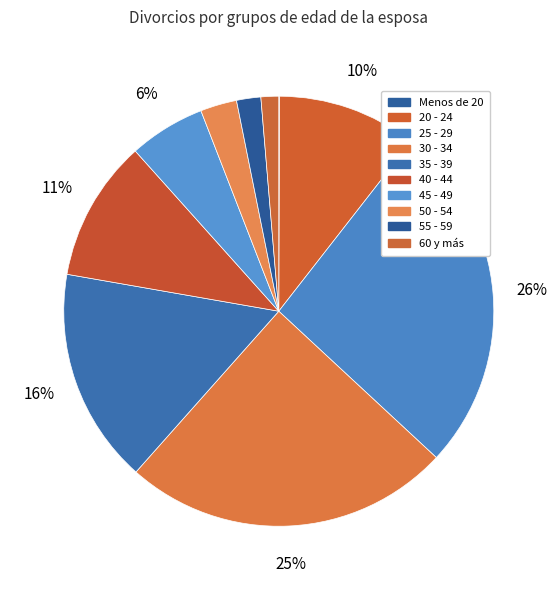

Is there any slice that represents more than half of the pie?

No